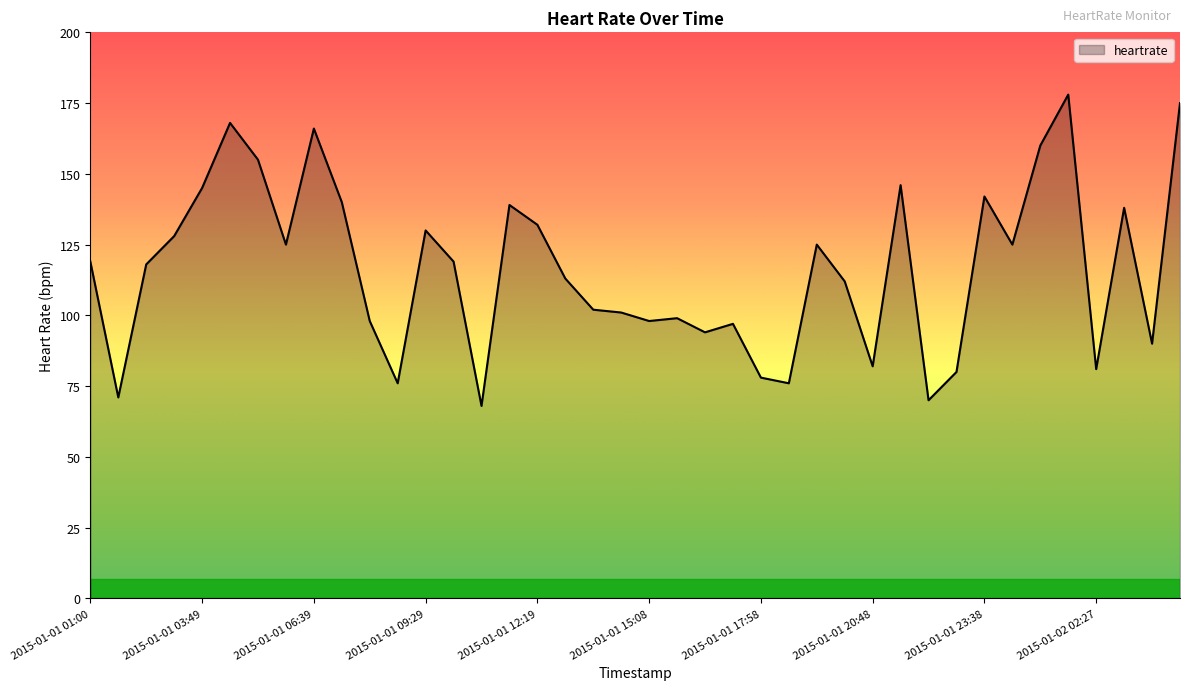

True or false: the data has more than 0 interior local peaks.

True